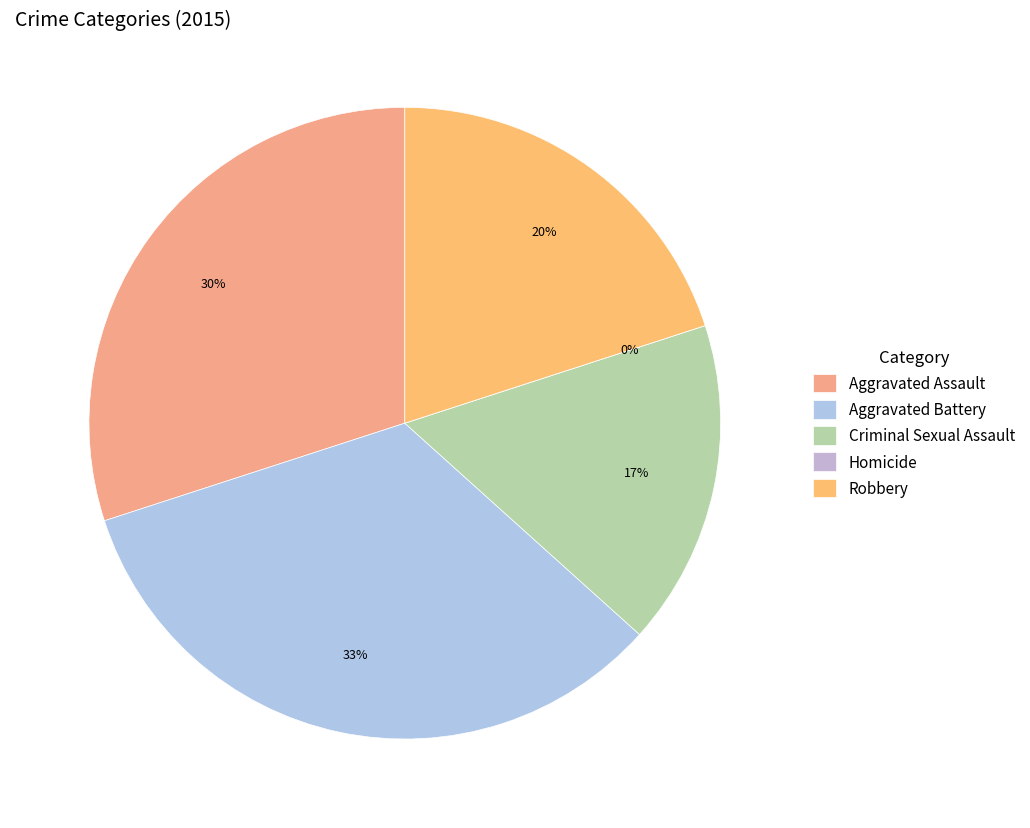

To the nearest percent, what is the combined percentage of Robbery and Aggravated Battery?

53%